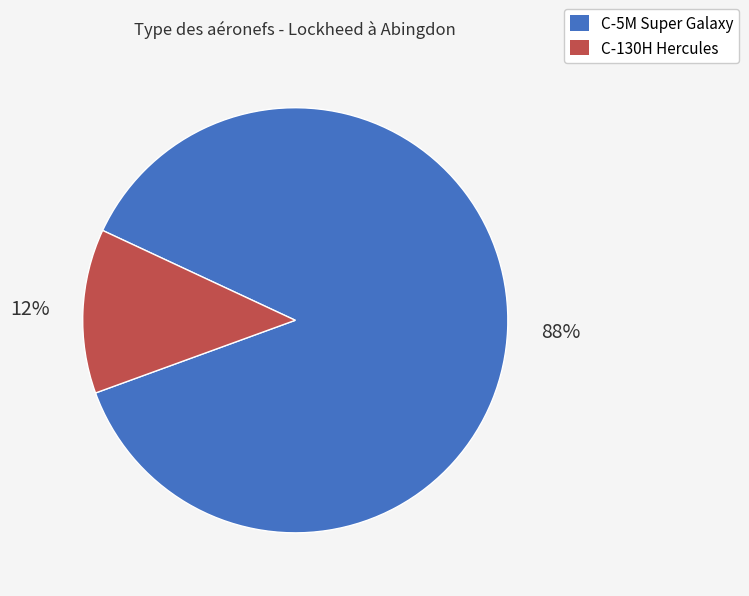

True or false: C-130H Hercules accounts for 12% of the total.

True